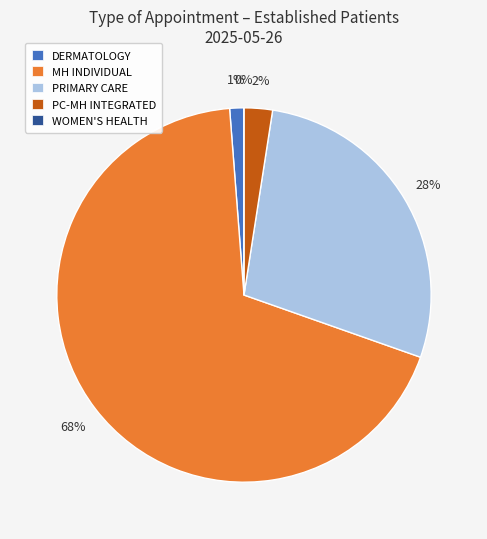

To the nearest percent, what portion does PRIMARY CARE represent?

28%